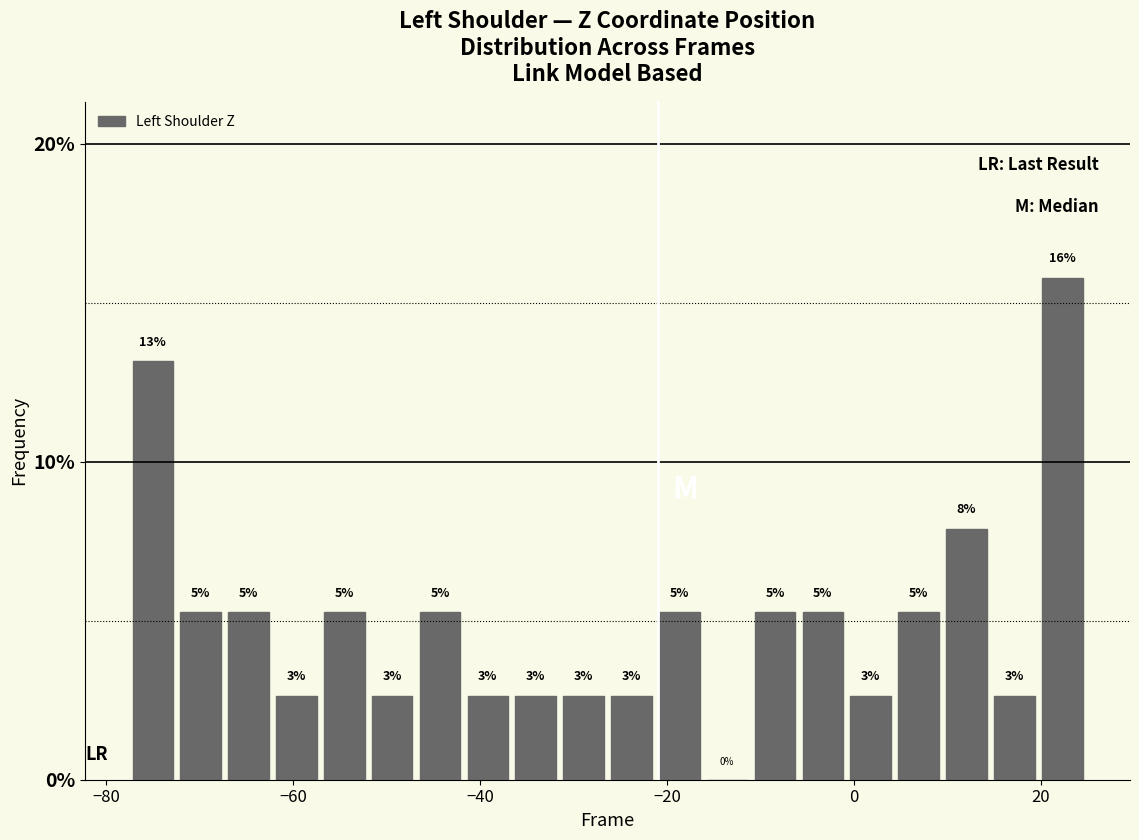

Read against the x-axis, roughly where is the centre of the tallest bar?

22